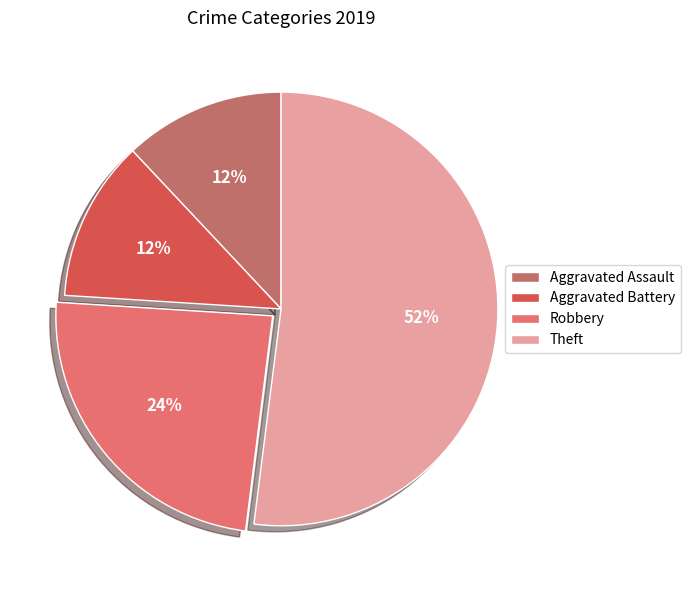

How many segments does this pie chart have?

4